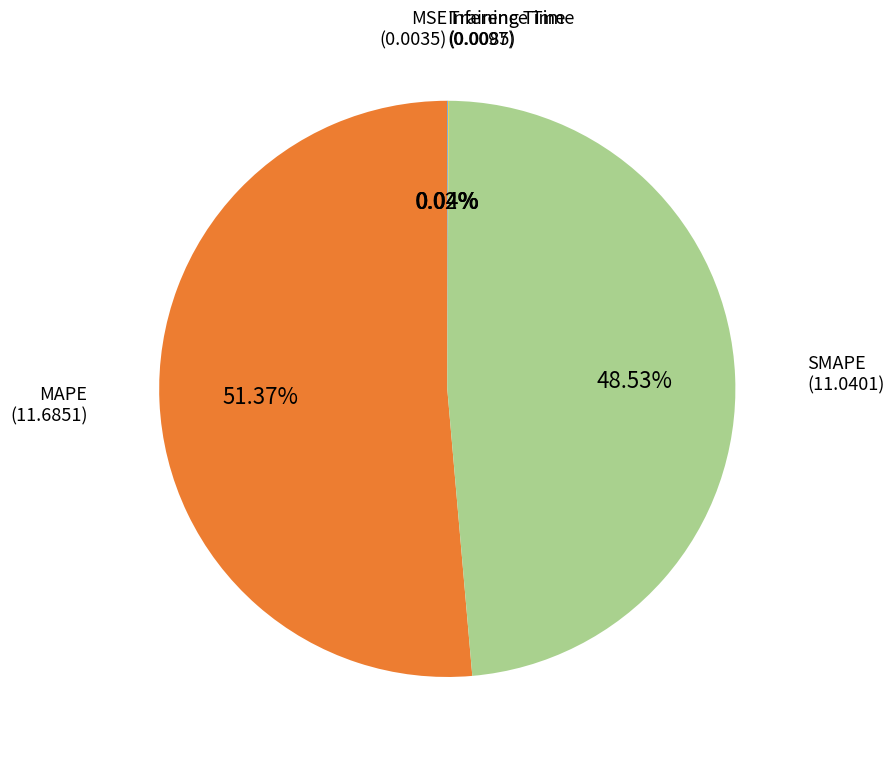

Is there any slice that represents more than half of the pie?

Yes